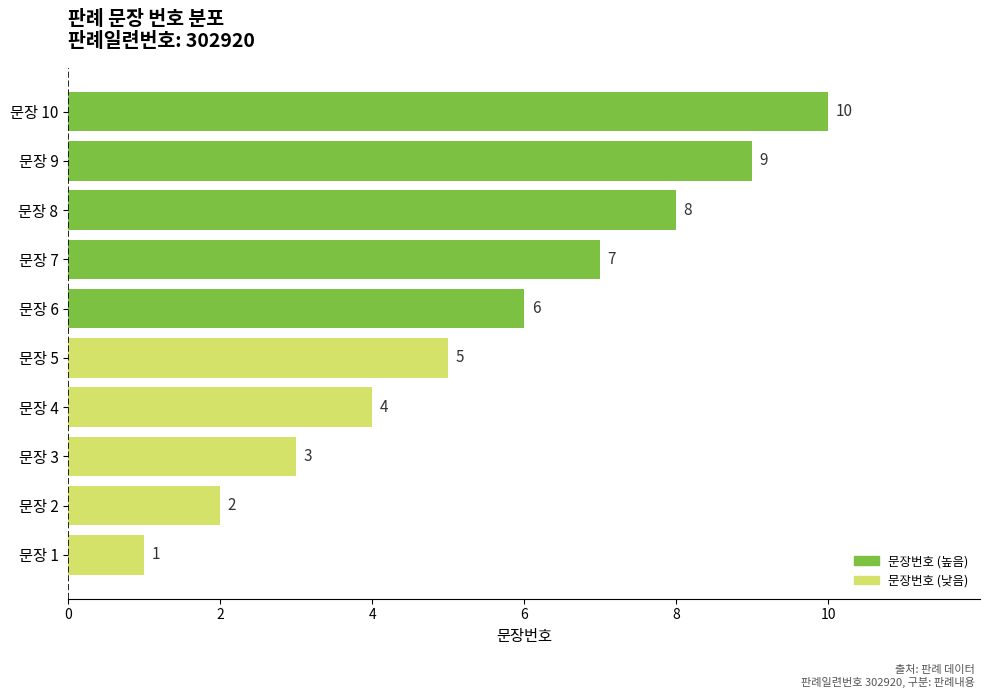

Does the chart contain any negative values?

No